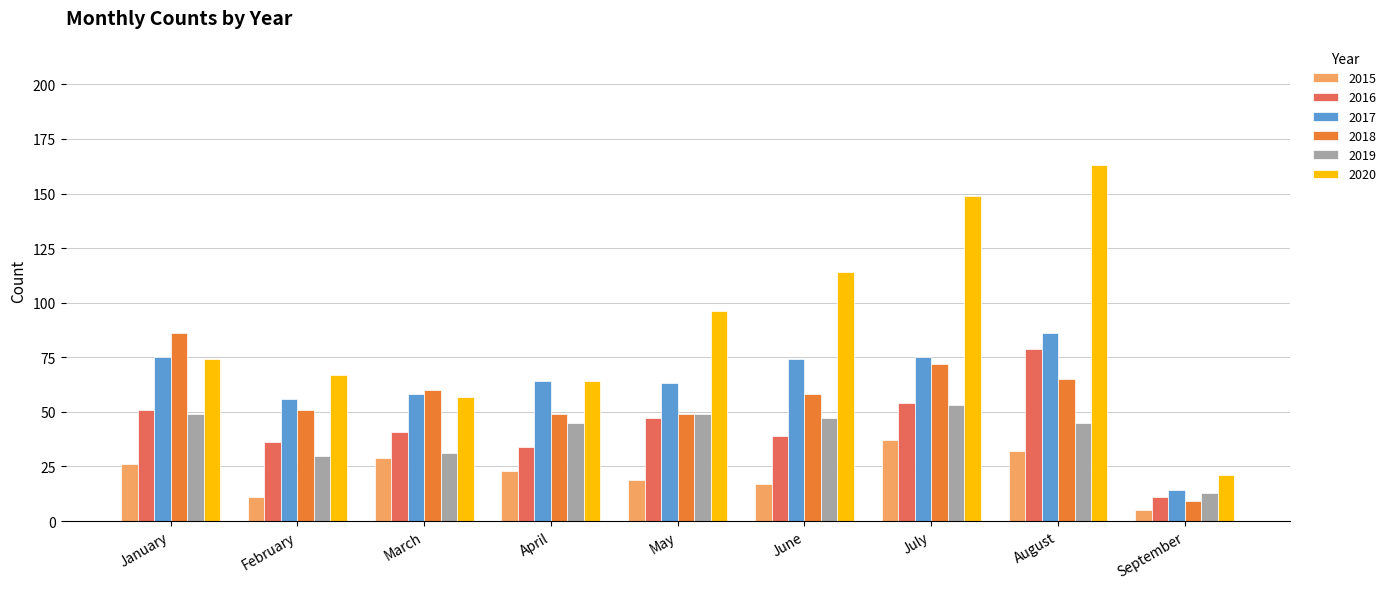

What is the difference between the maximum and minimum values in the 2015 series?

32